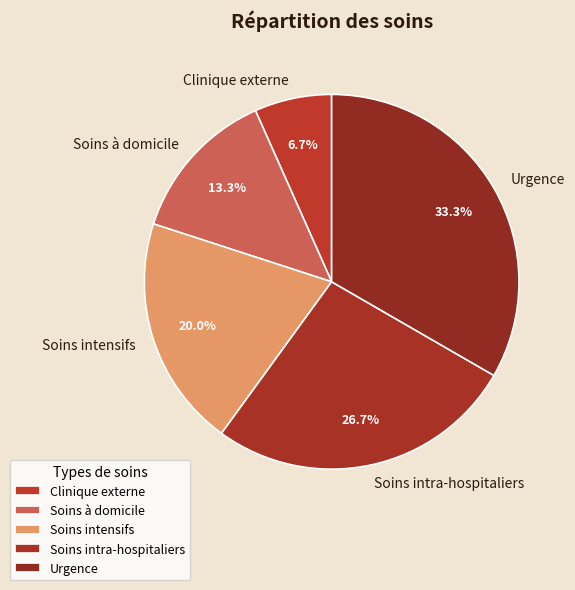

Is there any slice that represents more than half of the pie?

No